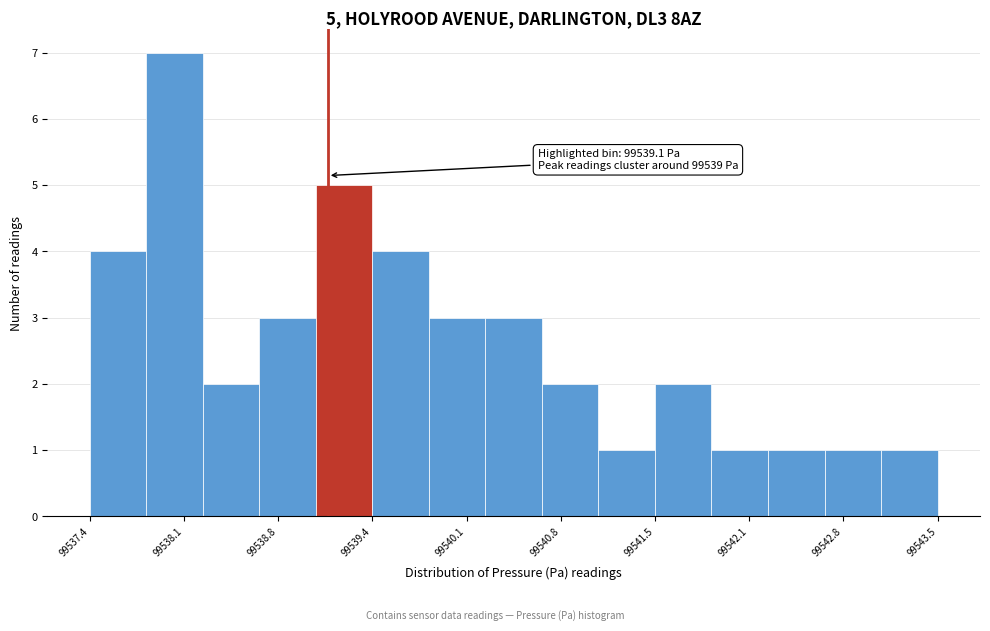

Over which range of the x-axis is the bar tallest?

99537.8 to 99538.2